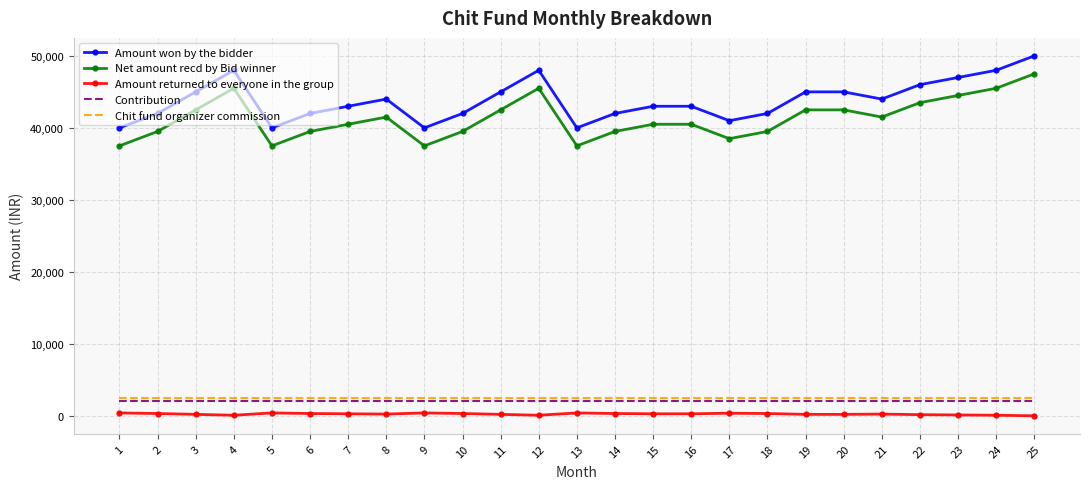

At which category is the sum across all series the highest?

25